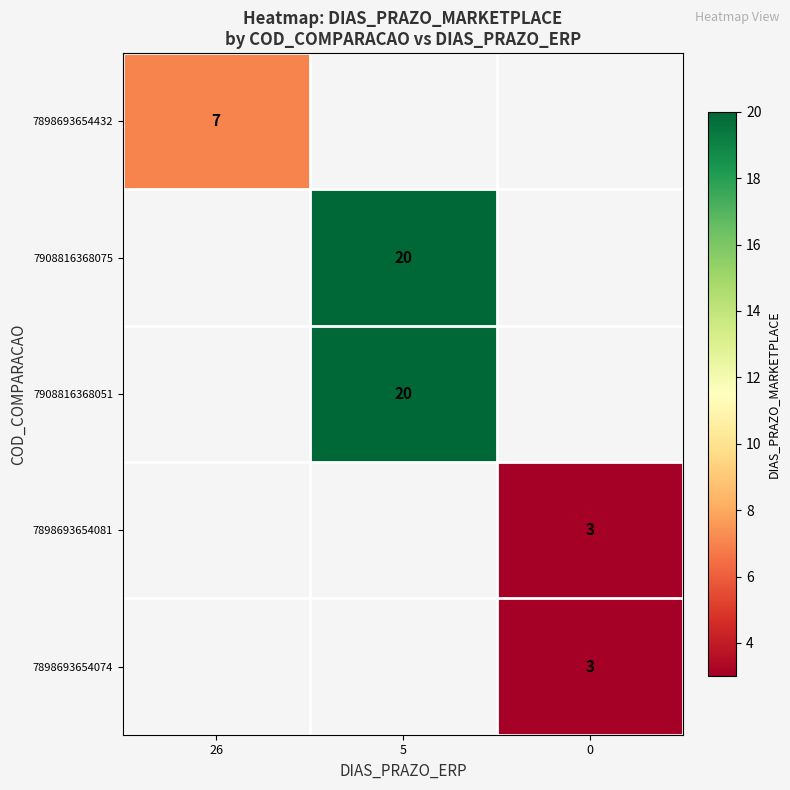

At how many categories does at least one series exceed 4?

2